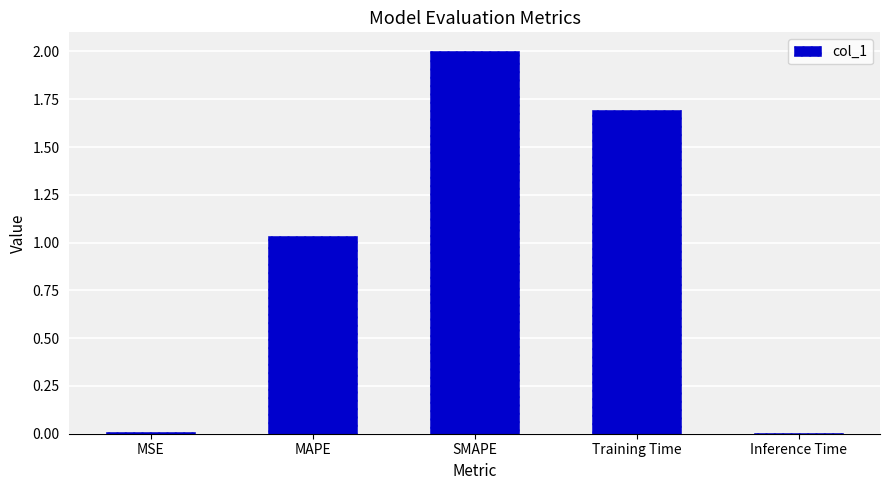

What is the maximum value shown in the chart?

2.0